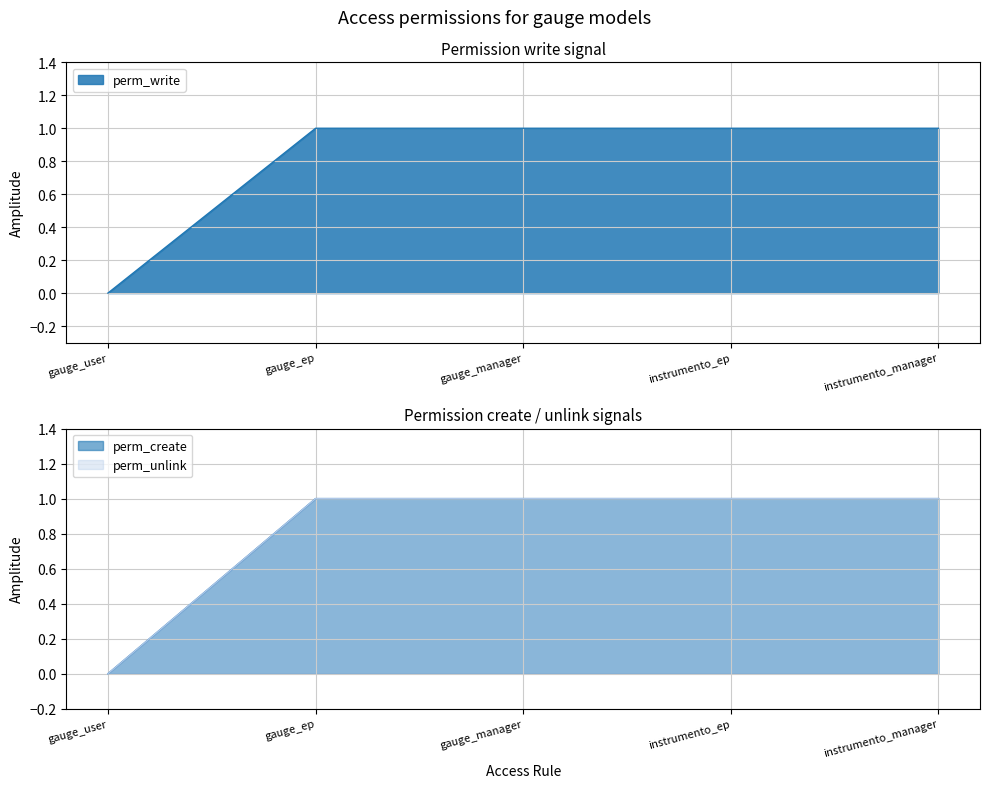

Reading left to right, transcribe all the data shown in this chart.

perm_write: gauge_user=0	gauge_ep=1	gauge_manager=1	instrumento_ep=1	instrumento_manager=1
perm_create: gauge_user=0	gauge_ep=1	gauge_manager=1	instrumento_ep=1	instrumento_manager=1
perm_unlink: gauge_user=0	gauge_ep=1	gauge_manager=1	instrumento_ep=1	instrumento_manager=1